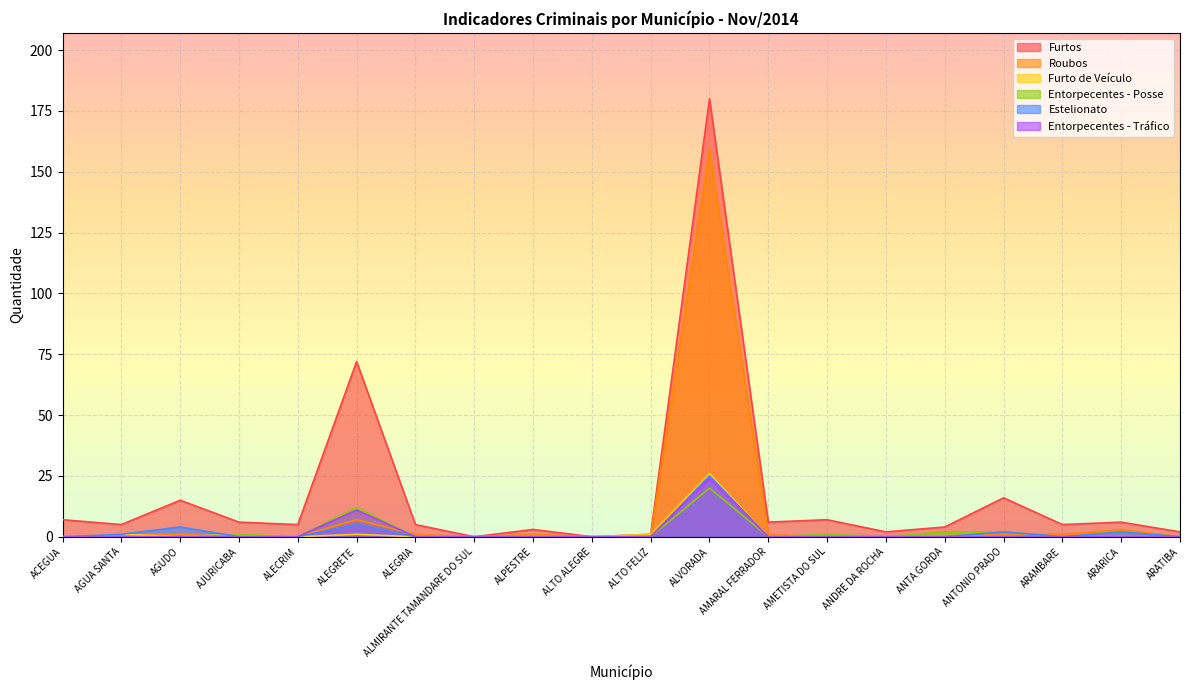

Reading left to right, extract all data points from this chart.

Furtos: ACEGUA=7	AGUA SANTA=5	AGUDO=15	AJURICABA=6	ALECRIM=5	ALEGRETE=72	ALEGRIA=5	ALMIRANTE TAMANDARE DO SUL=0	ALPESTRE=3	ALTO ALEGRE=0	ALTO FELIZ=1	ALVORADA=180	AMARAL FERRADOR=6	AMETISTA DO SUL=7	ANDRE DA ROCHA=2	ANTA GORDA=4	ANTONIO PRADO=16	ARAMBARE=5	ARARICA=6	ARATIBA=2
Roubos: ACEGUA=0	AGUA SANTA=1	AGUDO=1	AJURICABA=0	ALECRIM=0	ALEGRETE=7	ALEGRIA=1	ALMIRANTE TAMANDARE DO SUL=0	ALPESTRE=1	ALTO ALEGRE=0	ALTO FELIZ=0	ALVORADA=159	AMARAL FERRADOR=1	AMETISTA DO SUL=0	ANDRE DA ROCHA=0	ANTA GORDA=0	ANTONIO PRADO=1	ARAMBARE=1	ARARICA=3	ARATIBA=0
Furto de Veículo: ACEGUA=0	AGUA SANTA=1	AGUDO=0	AJURICABA=1	ALECRIM=0	ALEGRETE=1	ALEGRIA=0	ALMIRANTE TAMANDARE DO SUL=0	ALPESTRE=0	ALTO ALEGRE=0	ALTO FELIZ=1	ALVORADA=26	AMARAL FERRADOR=0	AMETISTA DO SUL=0	ANDRE DA ROCHA=0	ANTA GORDA=0	ANTONIO PRADO=0	ARAMBARE=0	ARARICA=0	ARATIBA=0
Entorpecentes - Posse: ACEGUA=0	AGUA SANTA=0	AGUDO=0	AJURICABA=1	ALECRIM=0	ALEGRETE=12	ALEGRIA=0	ALMIRANTE TAMANDARE DO SUL=0	ALPESTRE=0	ALTO ALEGRE=0	ALTO FELIZ=0	ALVORADA=20	AMARAL FERRADOR=0	AMETISTA DO SUL=1	ANDRE DA ROCHA=0	ANTA GORDA=2	ANTONIO PRADO=2	ARAMBARE=0	ARARICA=0	ARATIBA=0
Estelionato: ACEGUA=0	AGUA SANTA=1	AGUDO=4	AJURICABA=0	ALECRIM=0	ALEGRETE=5	ALEGRIA=0	ALMIRANTE TAMANDARE DO SUL=0	ALPESTRE=0	ALTO ALEGRE=0	ALTO FELIZ=0	ALVORADA=25	AMARAL FERRADOR=0	AMETISTA DO SUL=0	ANDRE DA ROCHA=0	ANTA GORDA=0	ANTONIO PRADO=2	ARAMBARE=0	ARARICA=2	ARATIBA=0
Entorpecentes - Tráfico: ACEGUA=0	AGUA SANTA=0	AGUDO=0	AJURICABA=0	ALECRIM=0	ALEGRETE=11	ALEGRIA=0	ALMIRANTE TAMANDARE DO SUL=0	ALPESTRE=0	ALTO ALEGRE=0	ALTO FELIZ=0	ALVORADA=24	AMARAL FERRADOR=0	AMETISTA DO SUL=0	ANDRE DA ROCHA=0	ANTA GORDA=0	ANTONIO PRADO=0	ARAMBARE=0	ARARICA=0	ARATIBA=0